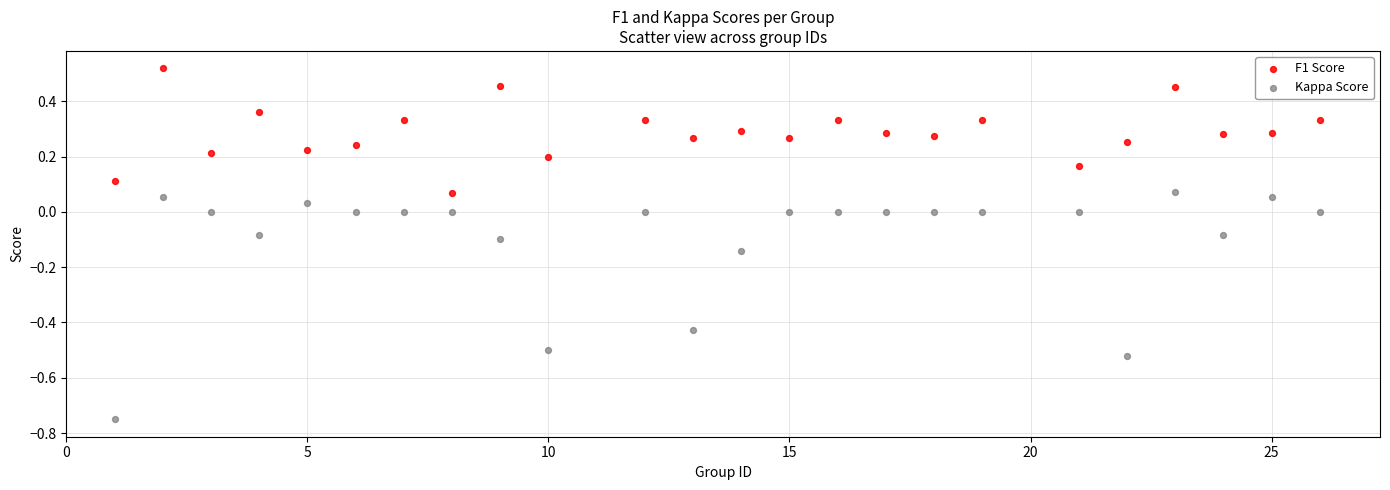

Which series contains the highest Y value?

F1 Score